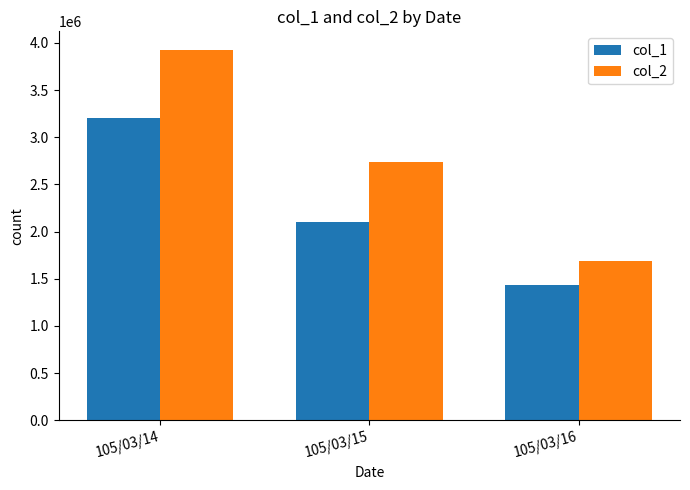

Count the number of data series in this chart.

2